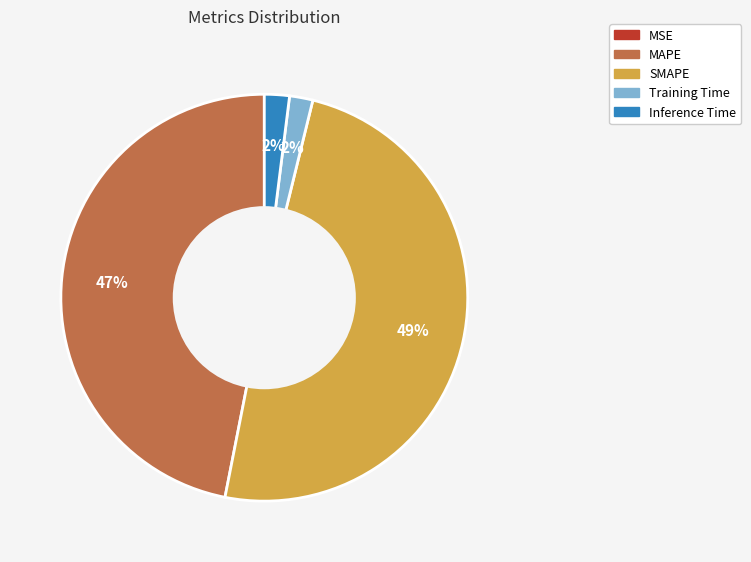

To the nearest percent, what is the difference between the Inference Time and MAPE slice percentages?

45%